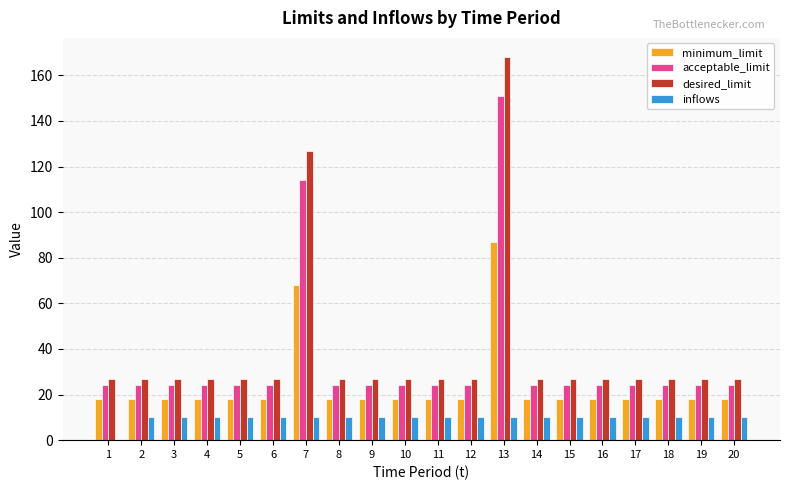

At which category is the sum across all series the highest?

13